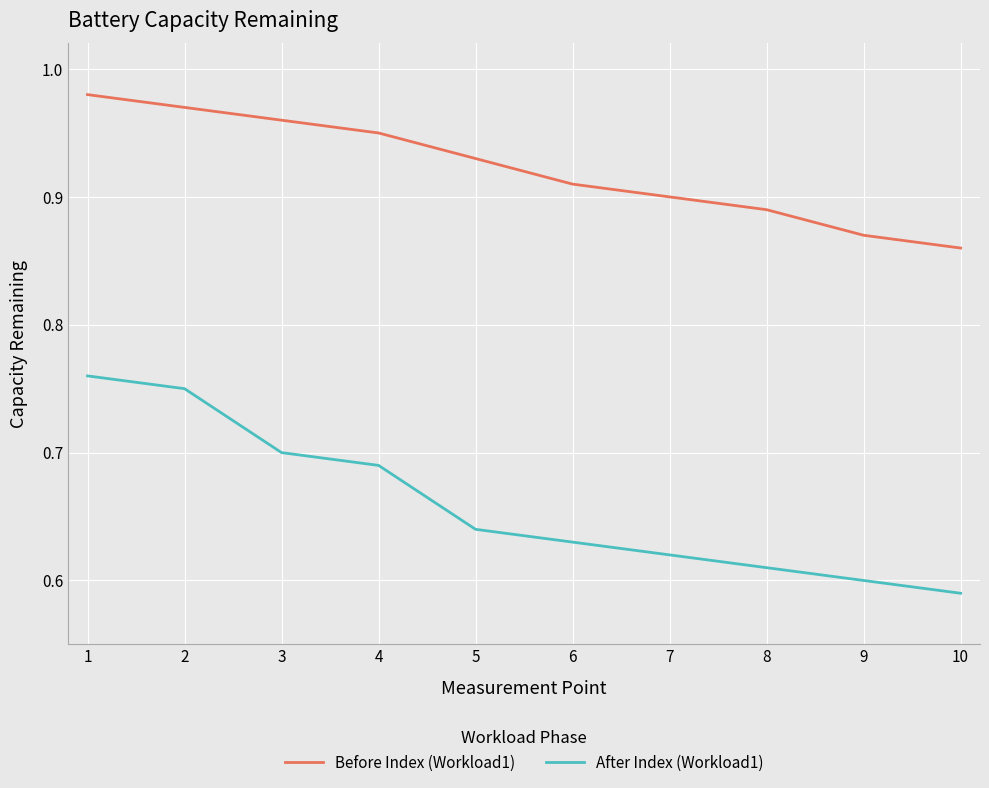

Which label corresponds to the smallest value in the chart?

10